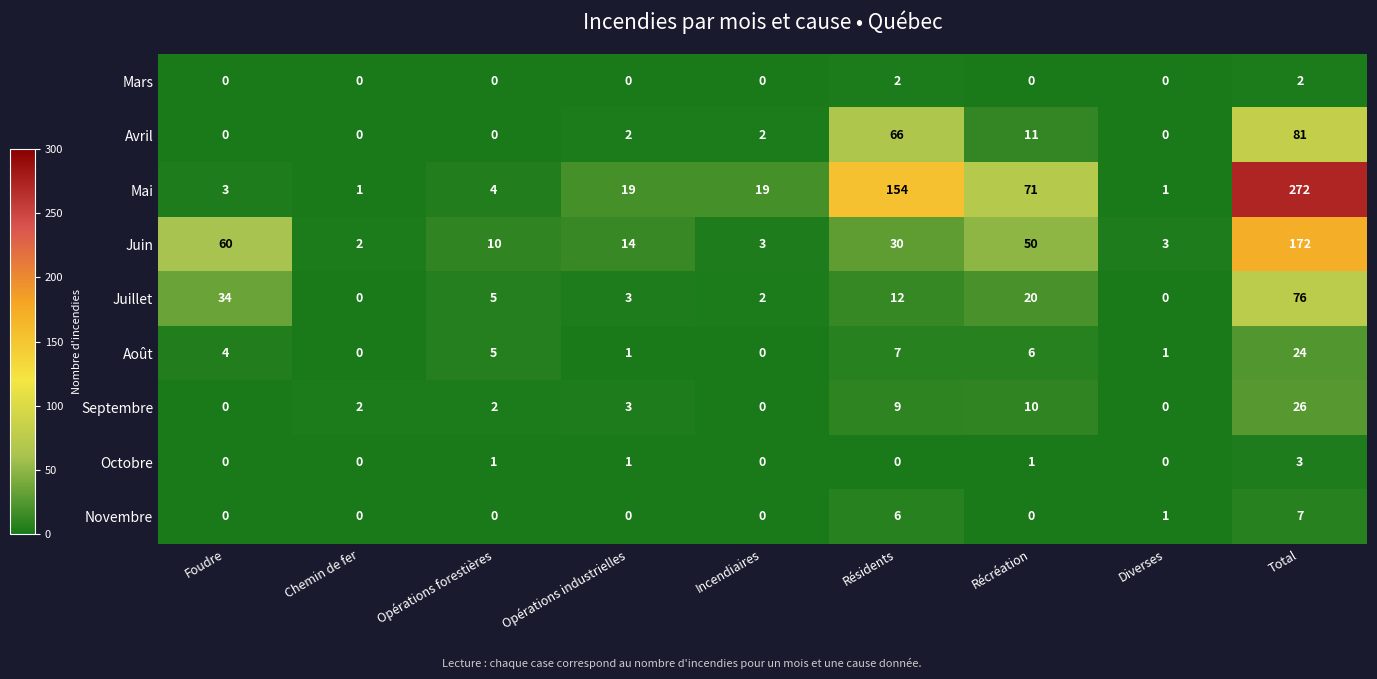

True or false: Septembre has a value of 3 at Opérations industrielles.

True